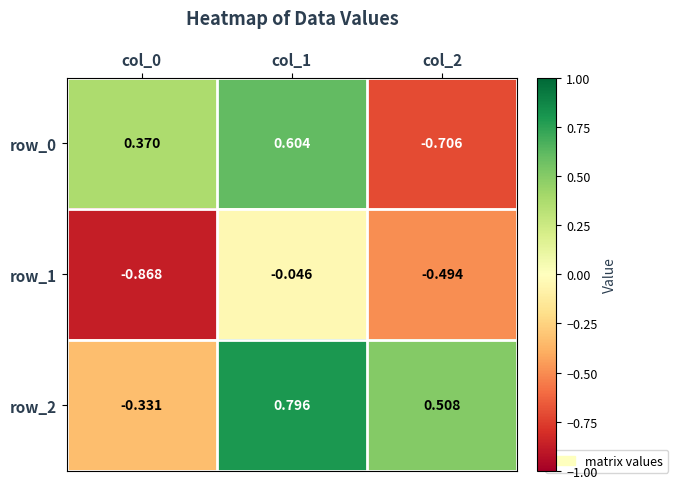

What is the total value across all series at col_0?

-0.8